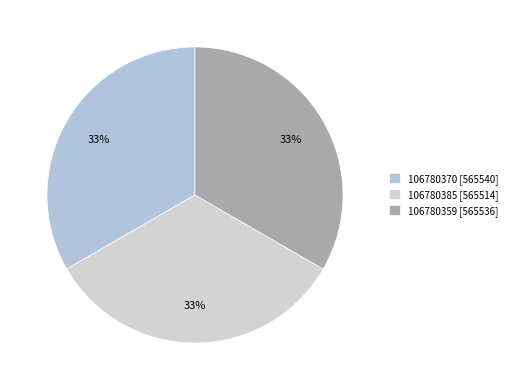

What percentage is NOT represented by 106780370?

66.7%